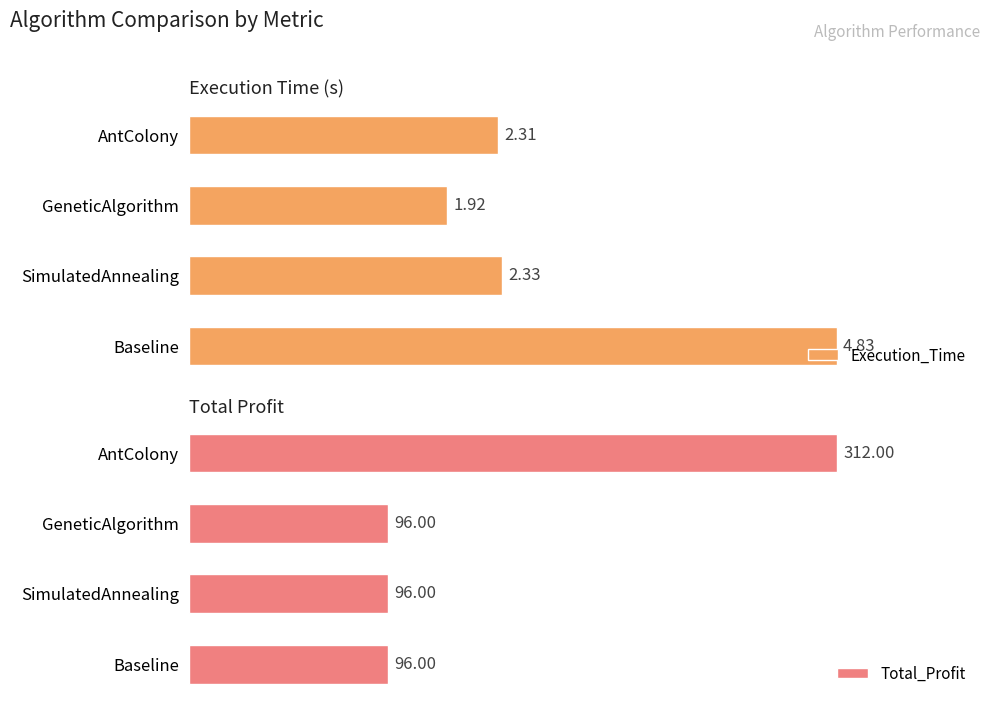

How many groups of bars are there?

4